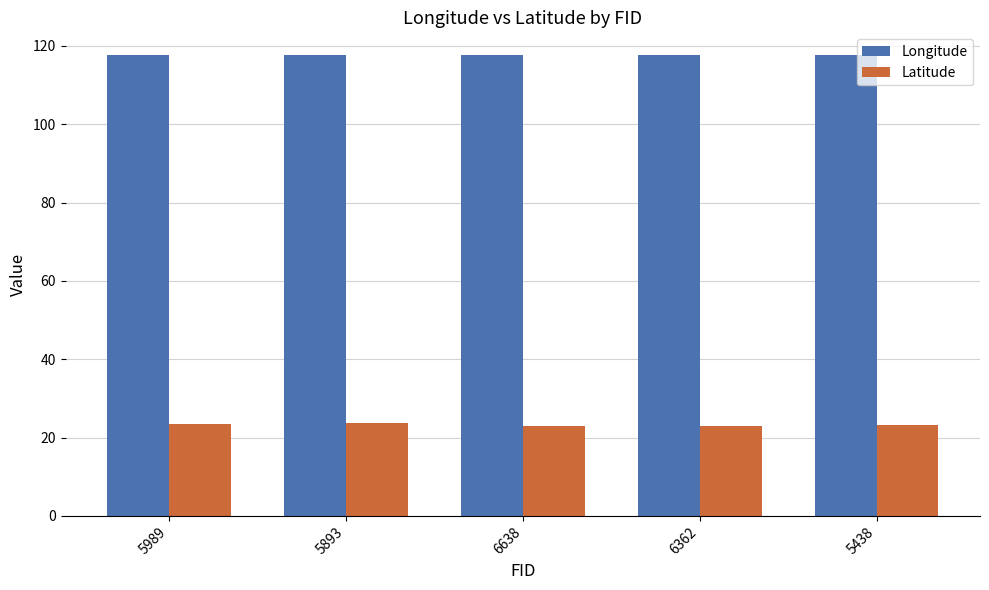

Which series has the largest total across all categories?

Longitude